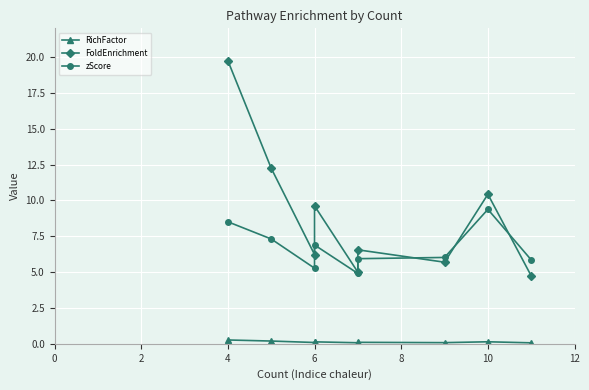

True or false: RichFactor and FoldEnrichment intersect in this chart.

False